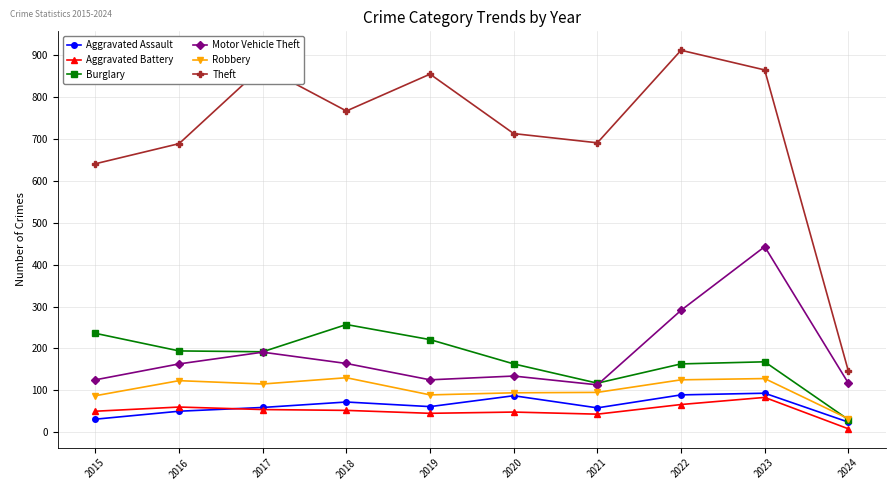

Count the number of categories in the chart.

10